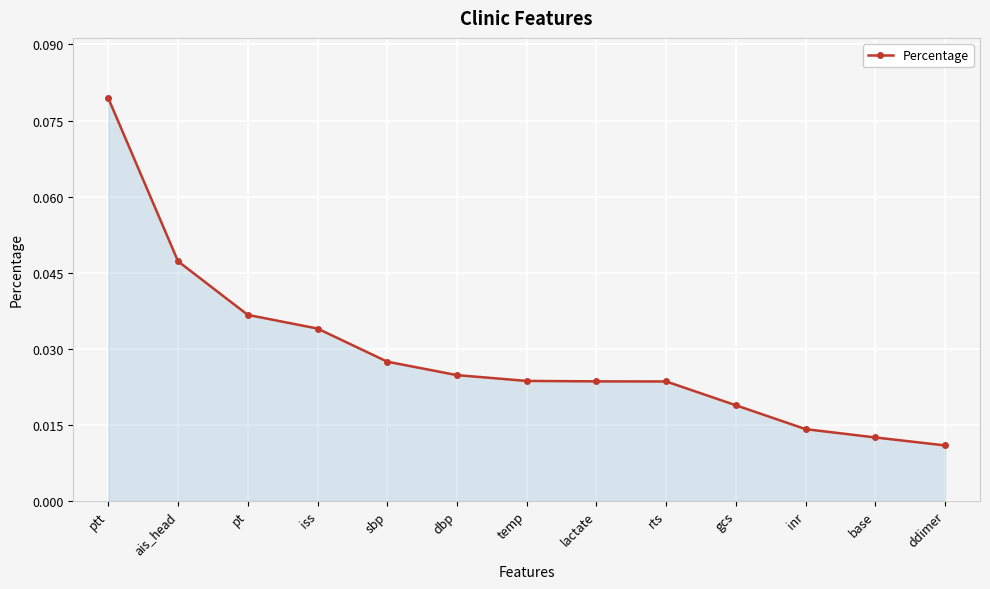

How many lines are shown in the chart?

1